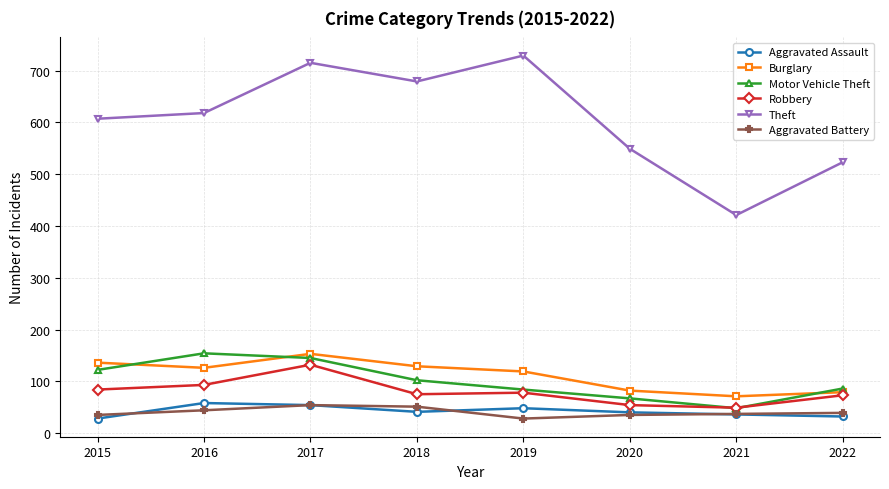

Where is the first local minimum for Aggravated Battery?

2019